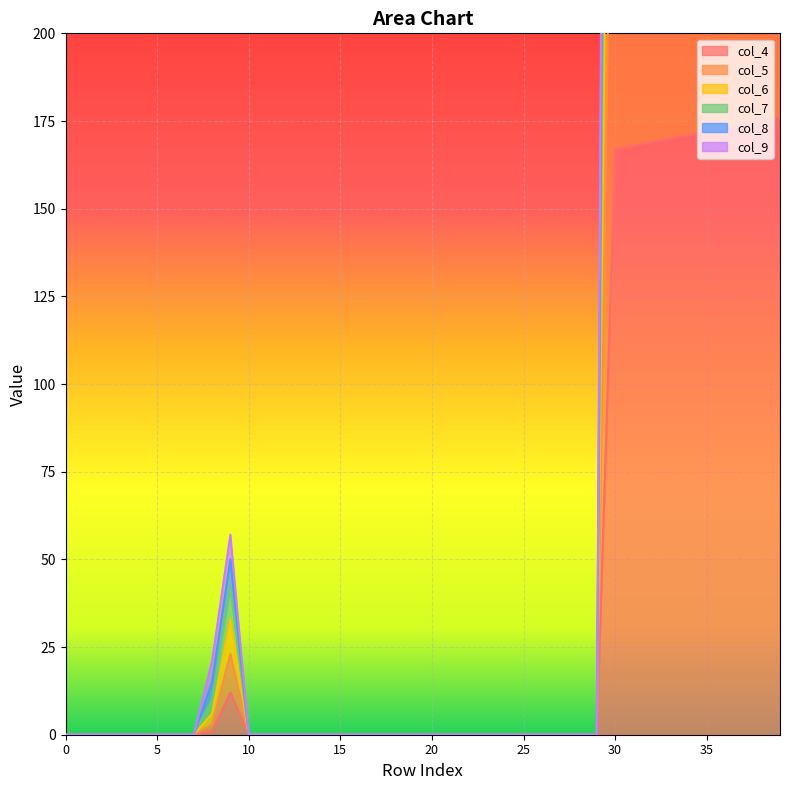

The col_4 series shows 0.0 at 23. True or false?

True